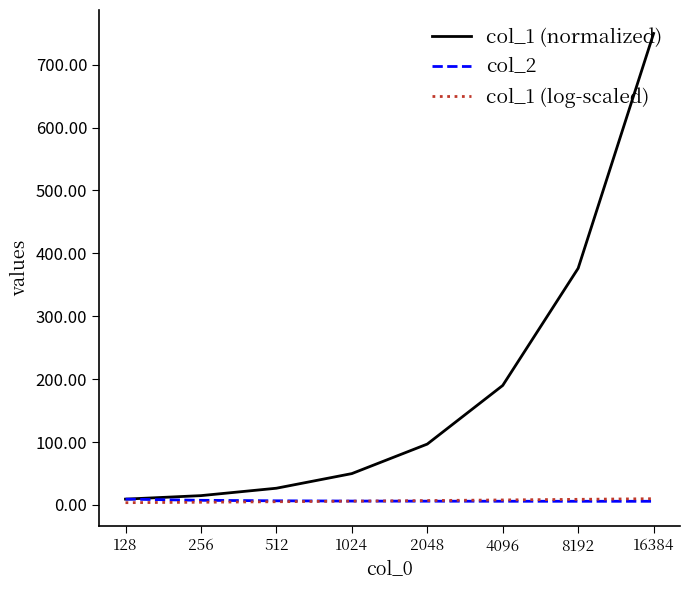

Is the value of col_2 at 1024 greater than the value of col_1 (normalized) at 8192?

No